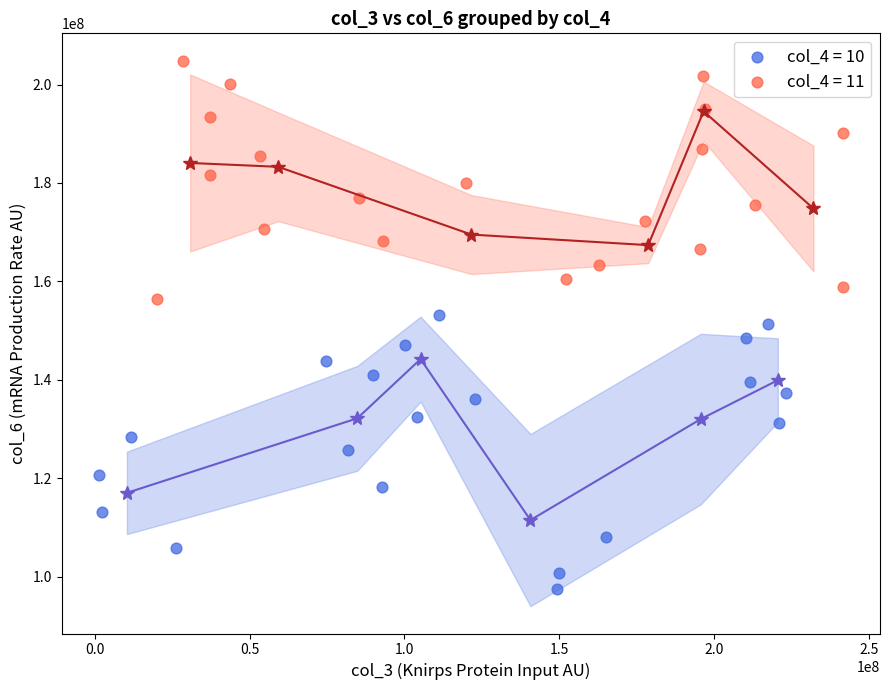

Which series has the largest Y range (max minus min)?

col_4 = 10